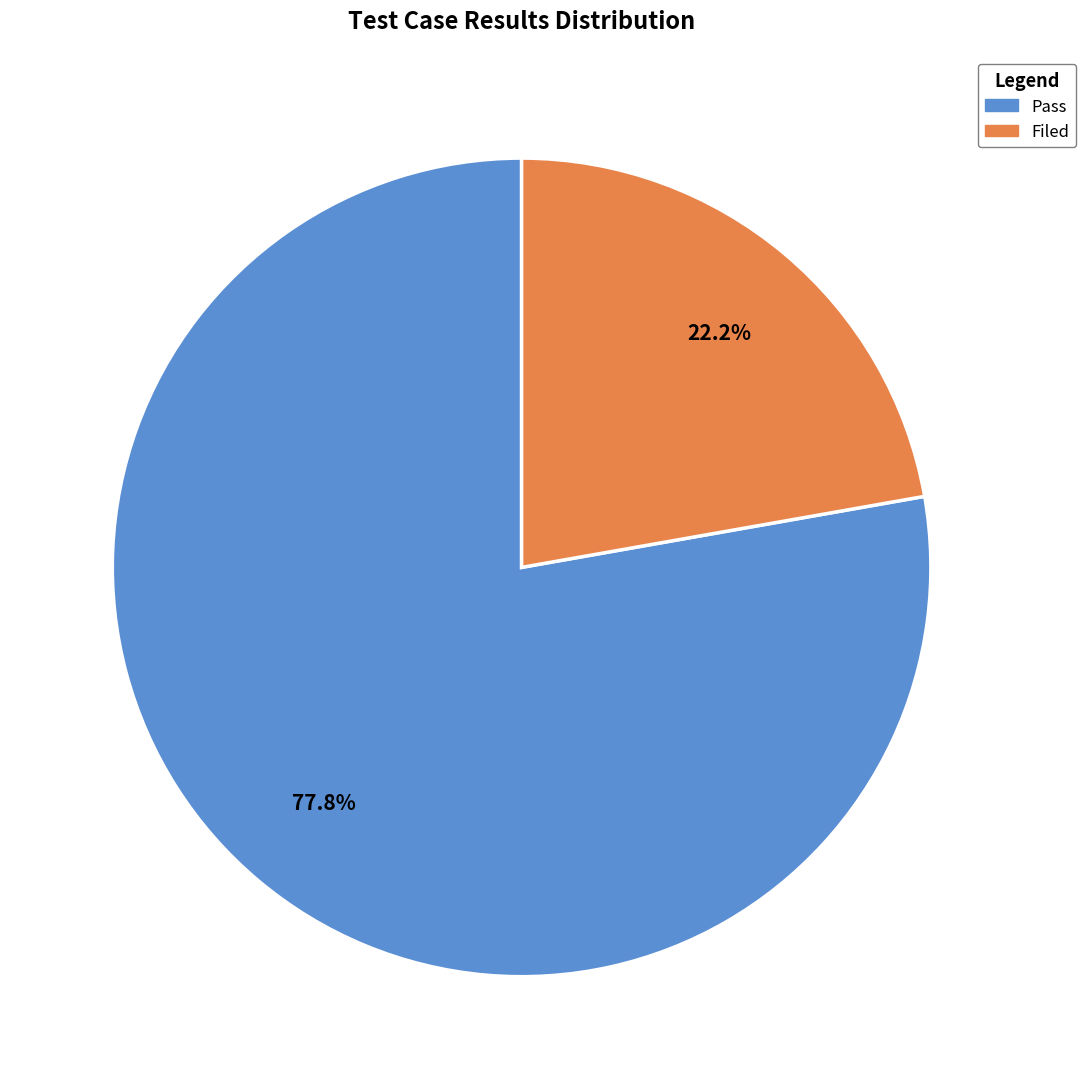

To the nearest percent, what is the combined percentage of Filed and Pass?

100%